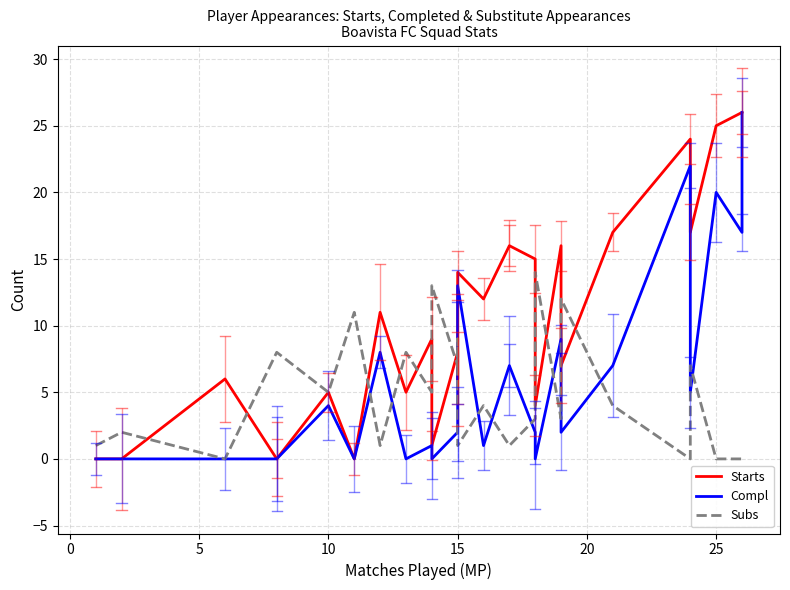

Between 15 and 18, which series saw the biggest shift?

Subs